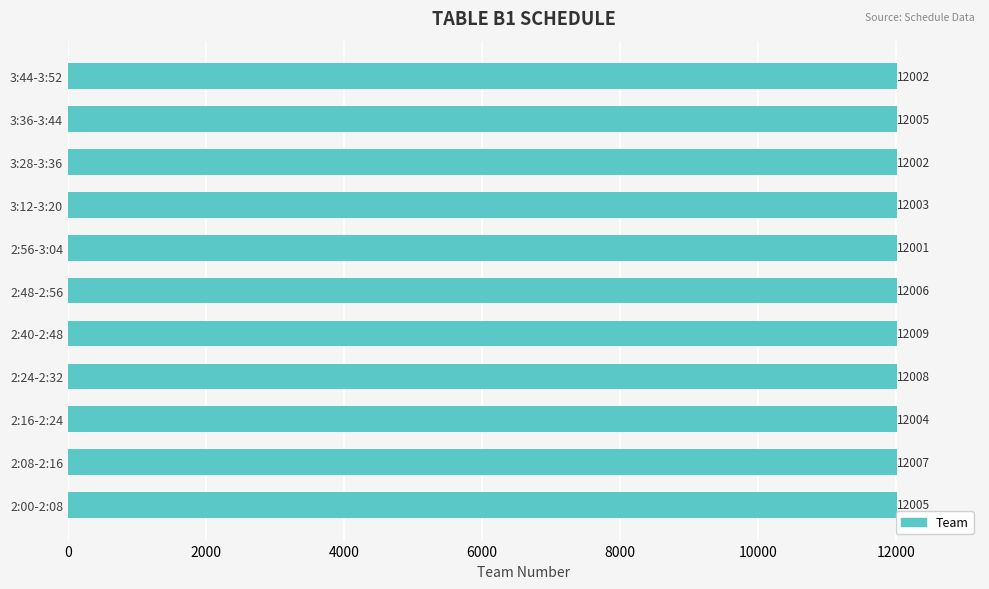

How many bars are there in total?

11